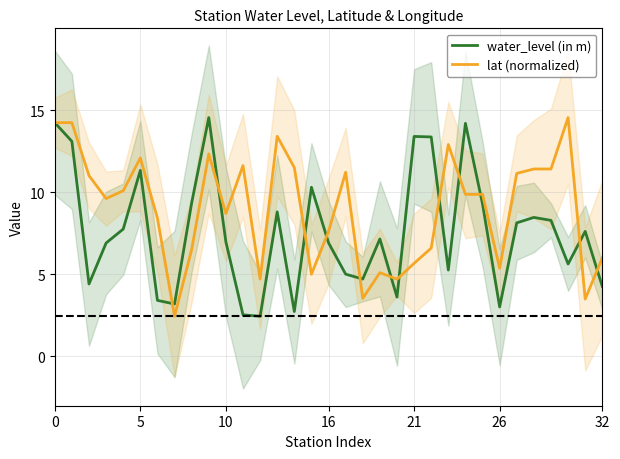

What is the lowest value of the water_level (in m) series?

2.4